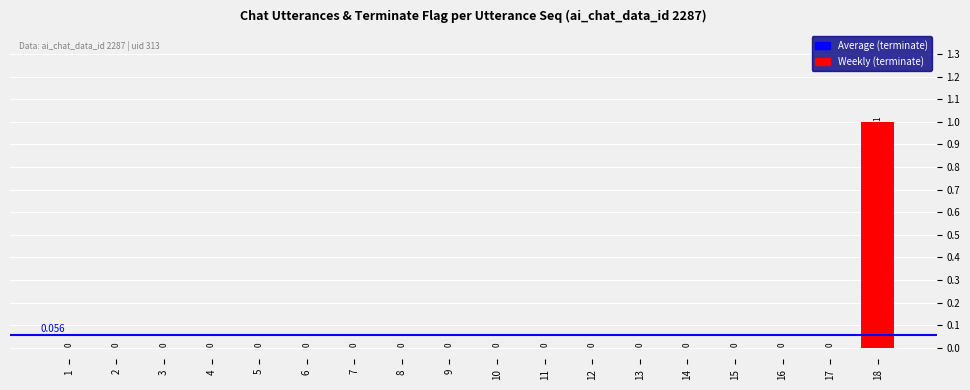

What is the maximum value shown in the chart?

1